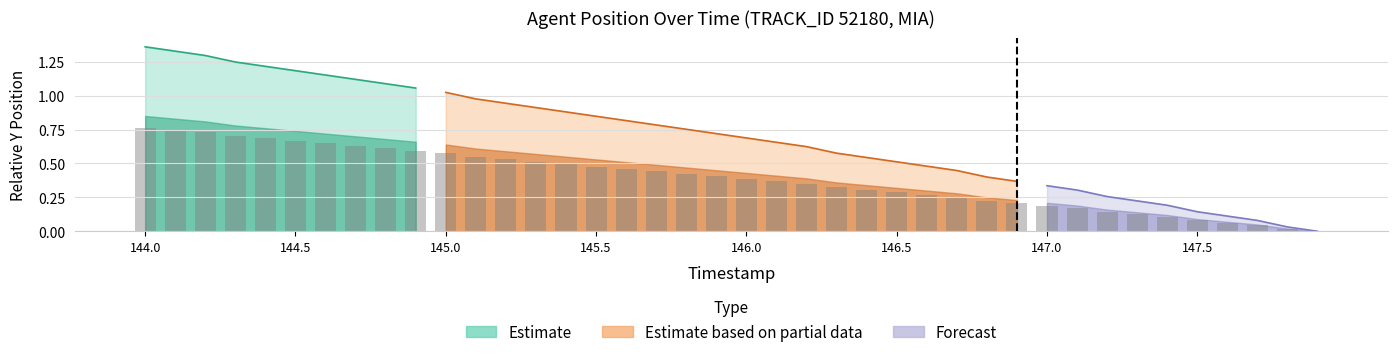

What position from the left is 145.6?

17